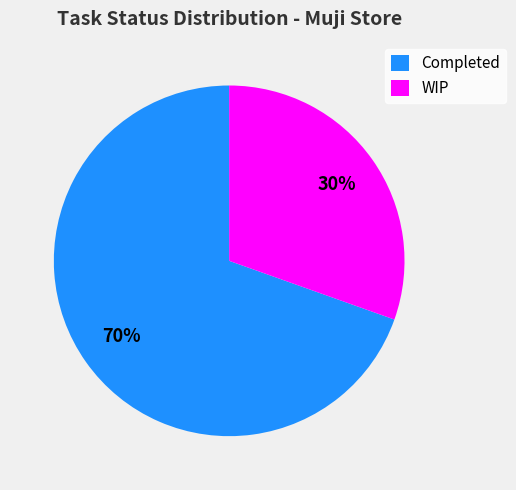

What is the largest slice in the pie chart?

Completed